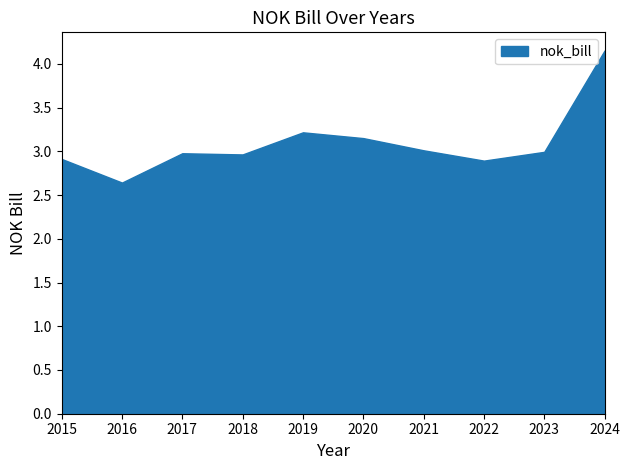

The value at 2020 is 4.9. True or false?

False